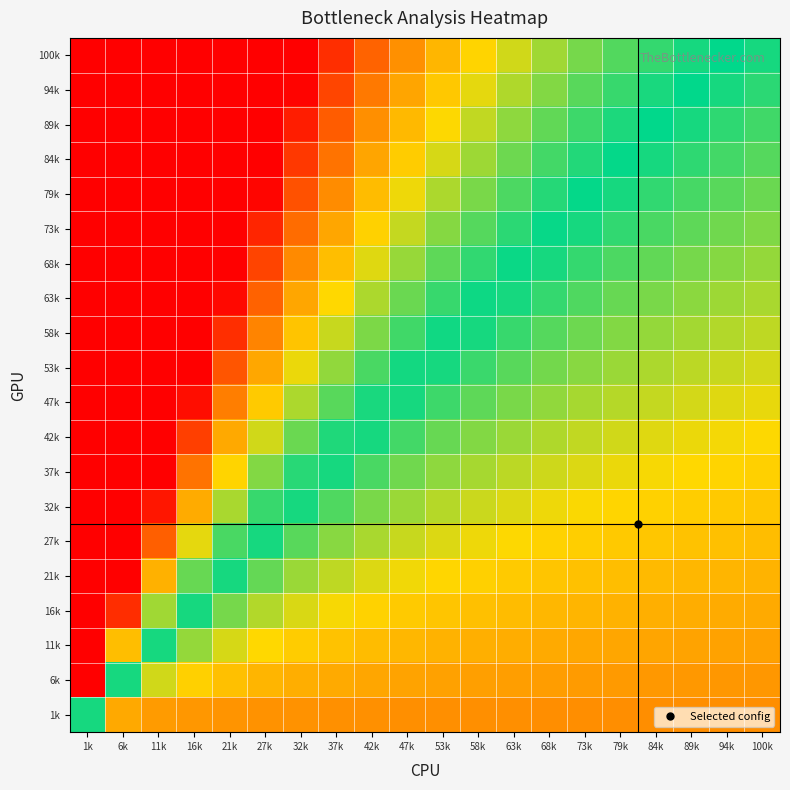

How many data points does each series have?

20